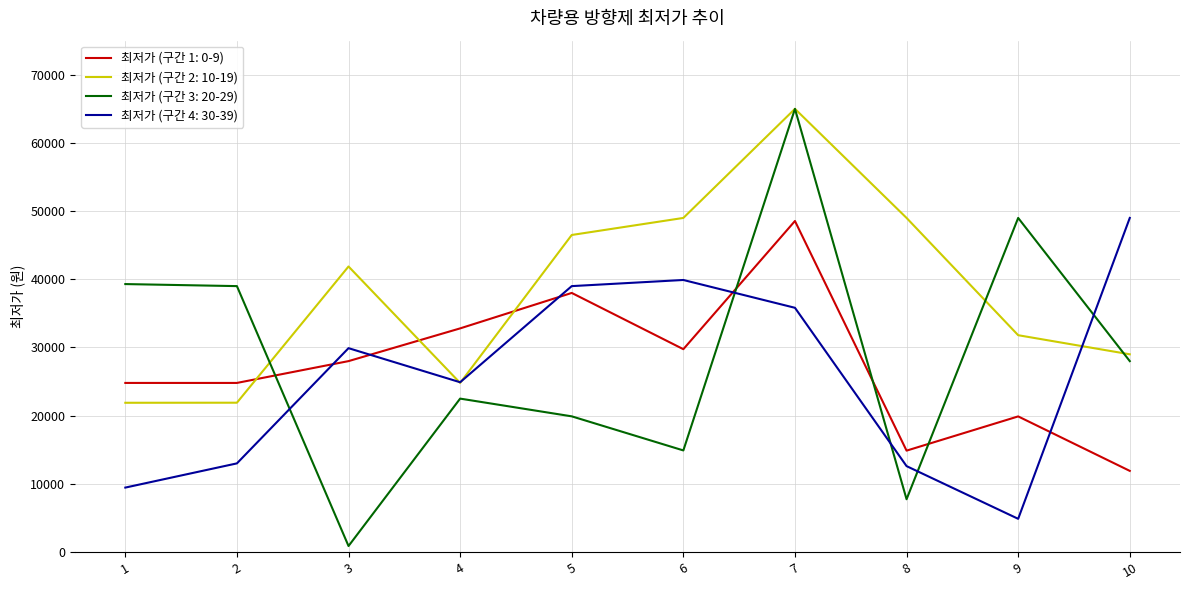

What is the difference between the highest and lowest values at 9?

44130